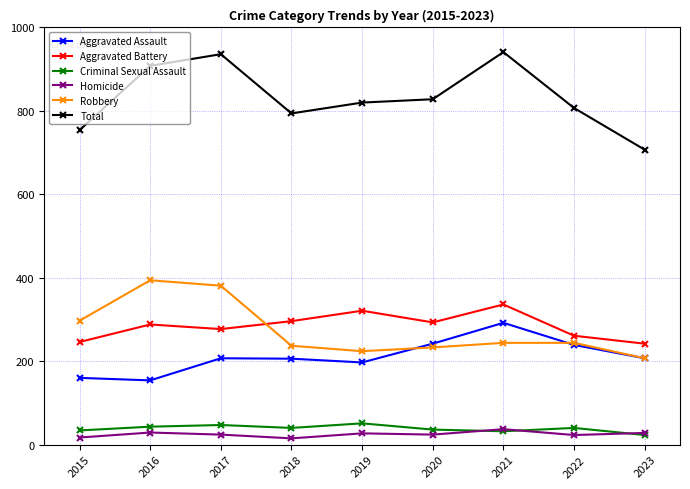

What are all the series names shown in the legend?

Aggravated Assault, Aggravated Battery, Criminal Sexual Assault, Homicide, Robbery, Total